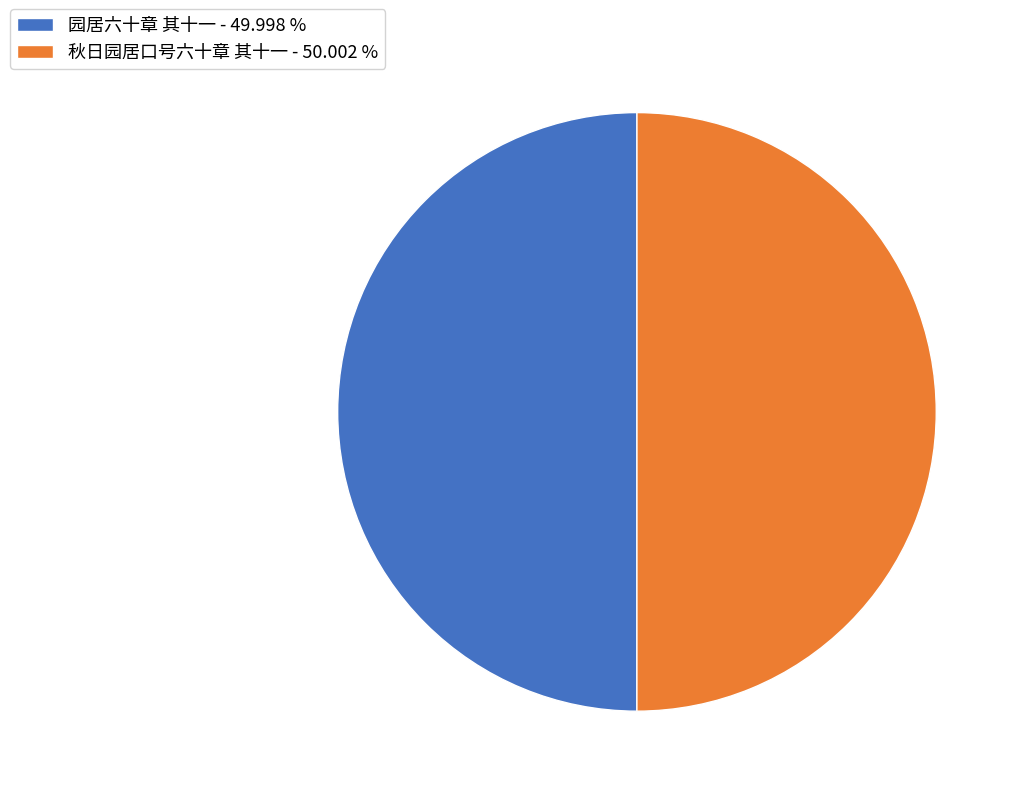

Is the sum of 秋日园居口号六十章 其十一 - 50.002 % and 园居六十章 其十一 - 49.998 % greater than half?

Yes